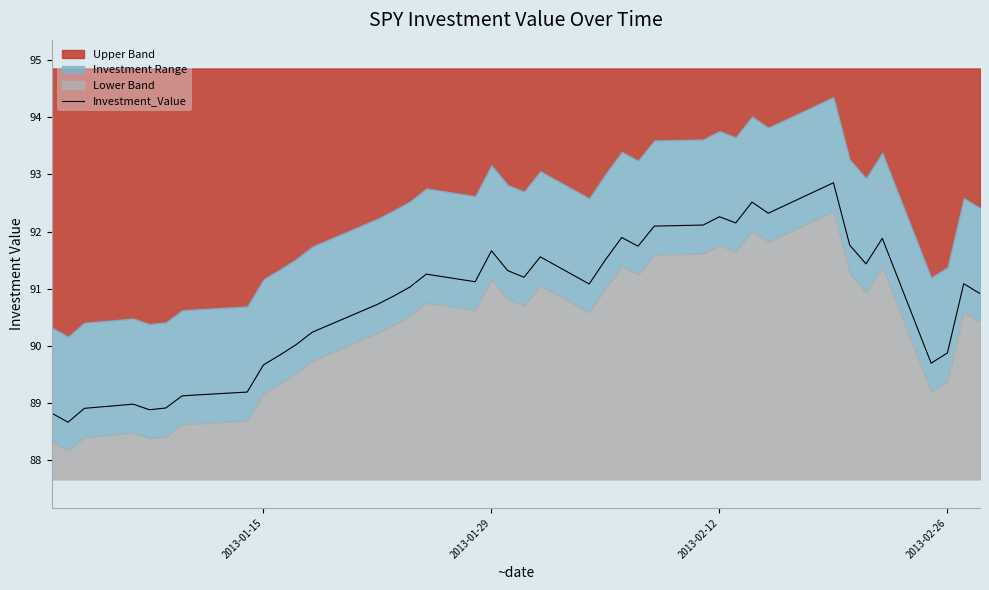

True or false: Investment_Value has a value of 89.9 at 2013-02-26.

True